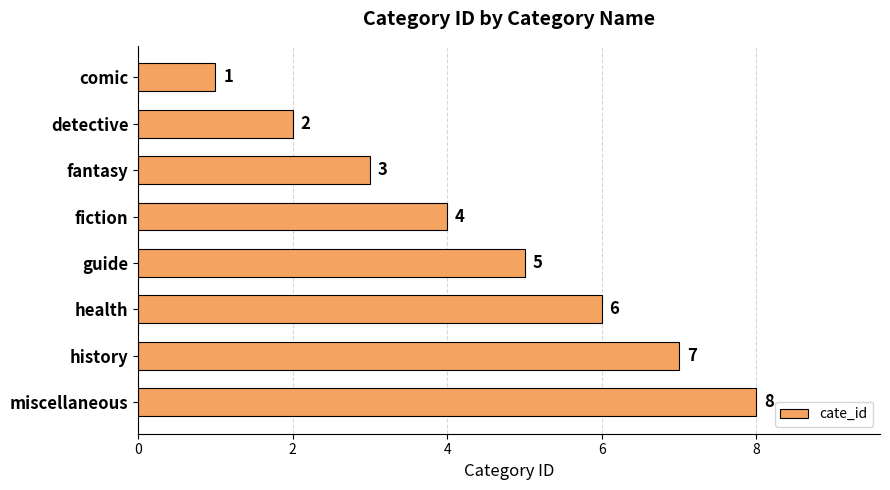

How many data points does each series have?

8